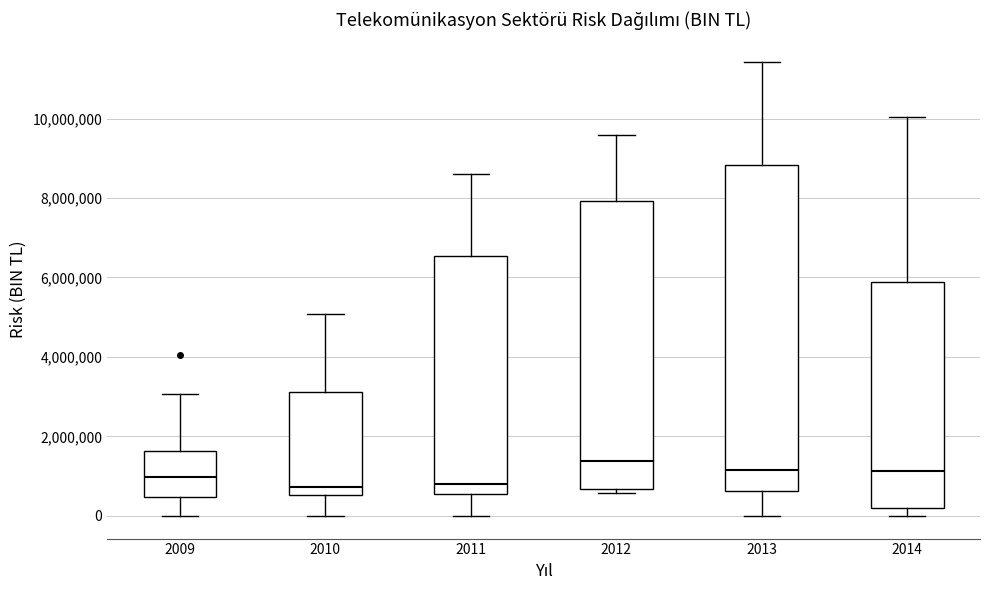

Reading left to right, transcribe this box plot: for each box, give where its median line is, the range the box spans, and where its two whiskers end, as read against the y-axis. The values are not printed on the chart, so give them approximately, as read against the axis.

2009: median 1000000, box 400000 to 1600000, whiskers 0 to 3000000
2010: median 800000, box 600000 to 3200000, whiskers 0 to 5000000
2011: median 800000, box 600000 to 6600000, whiskers 0 to 8600000
2012: median 1400000, box 600000 to 8000000, whiskers 600000 (just below the box's lower edge) to 9600000
2013: median 1200000, box 600000 to 8800000, whiskers 0 to 11400000
2014: median 1200000, box 200000 to 5800000, whiskers 0 to 10000000